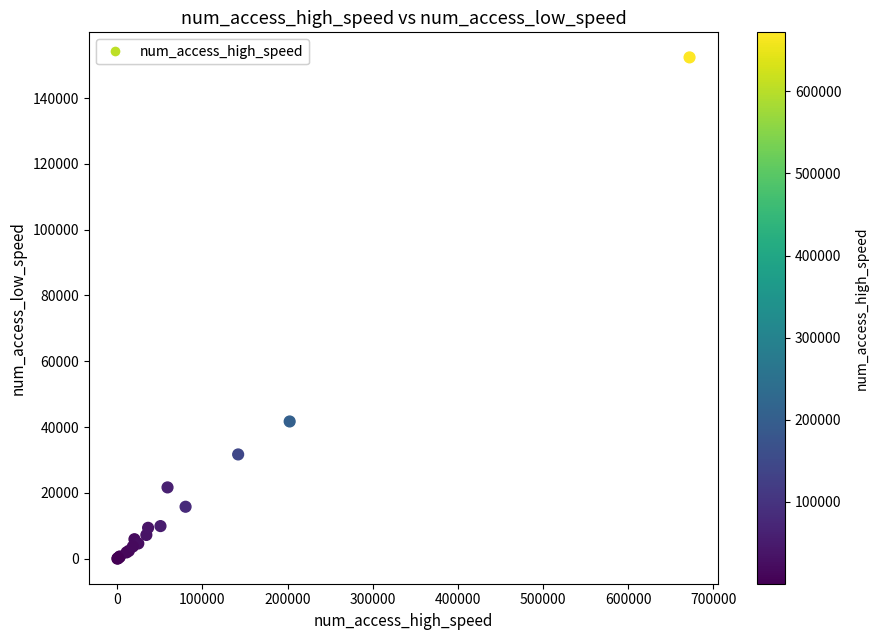

What Y value in the scatter plot is closest to 76181?

41712